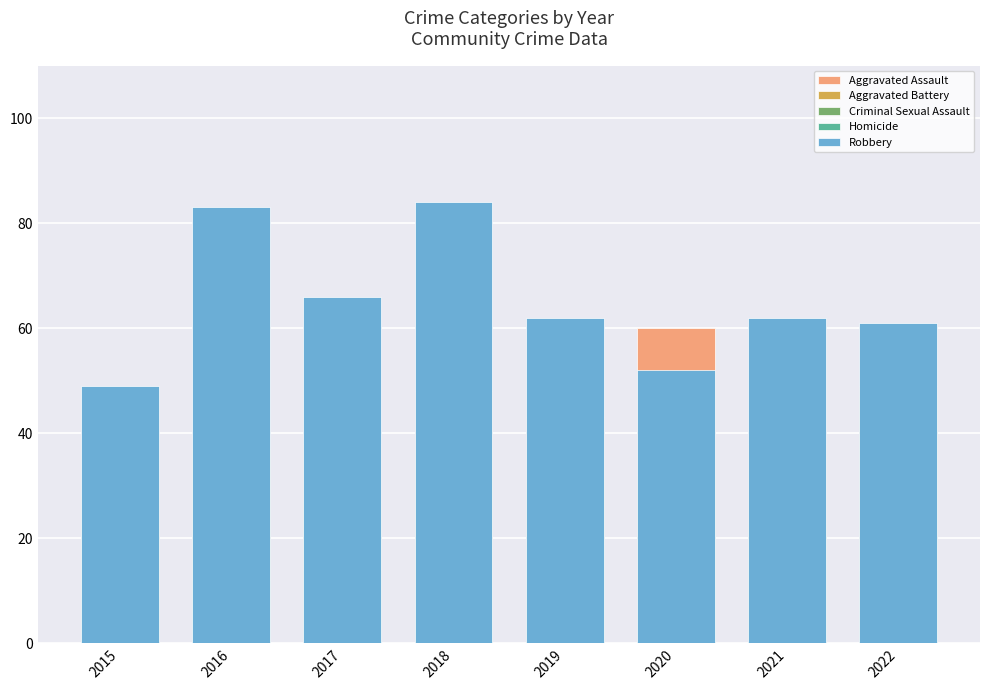

How many data points in Robbery are less than 62?

3